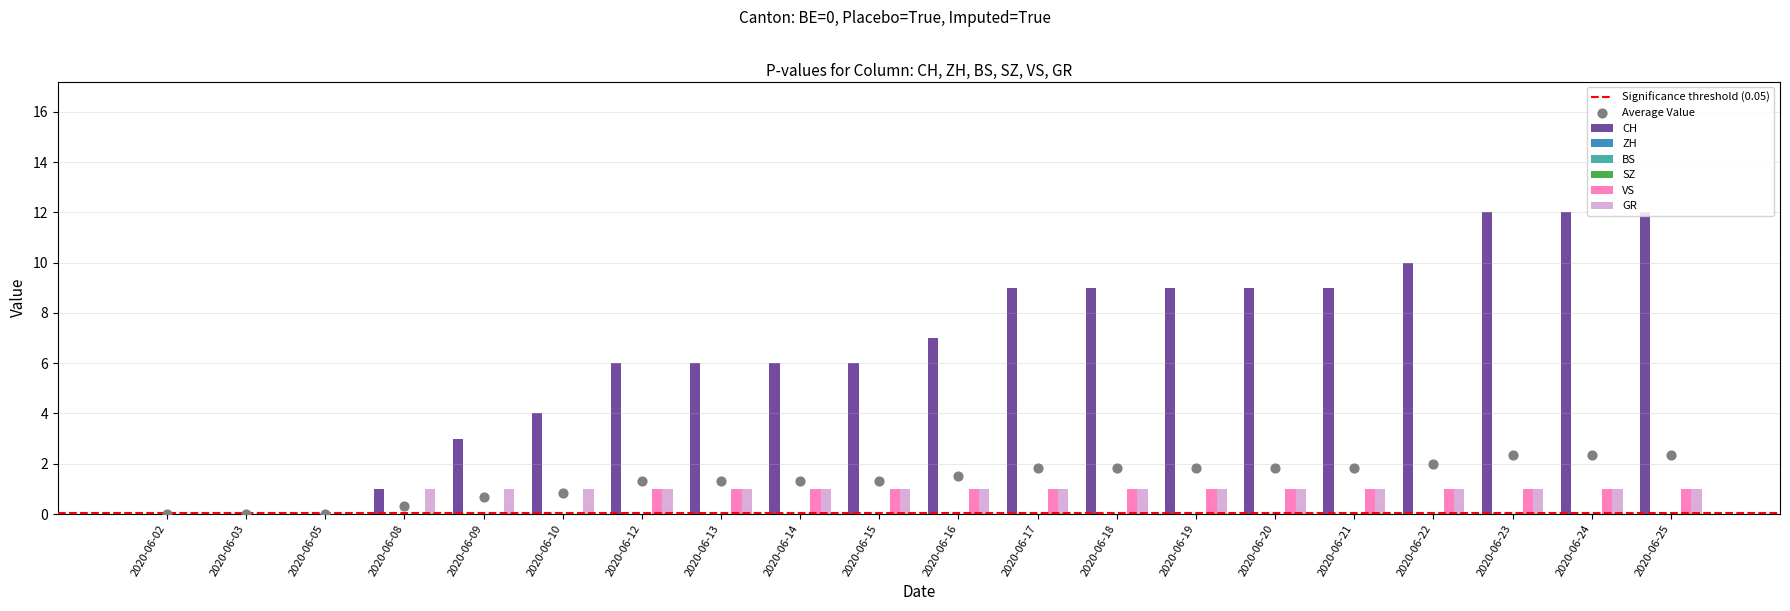

Which series reaches the maximum Y coordinate?

CH